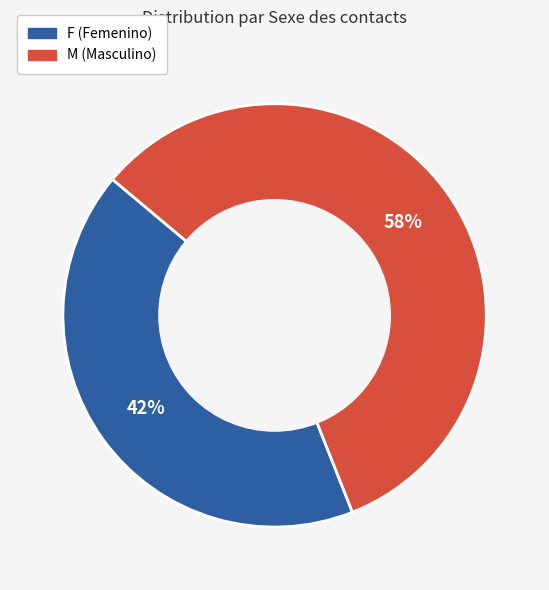

Is there any slice that represents more than half of the pie?

Yes